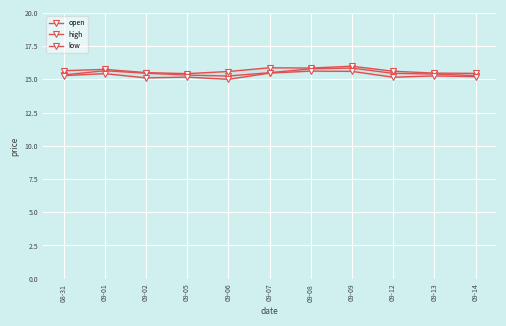

What is the smallest value displayed?

15.0